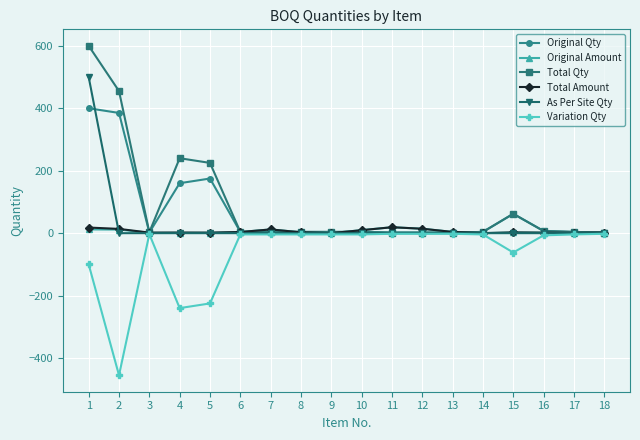

Which category has the lowest value across all series?

2